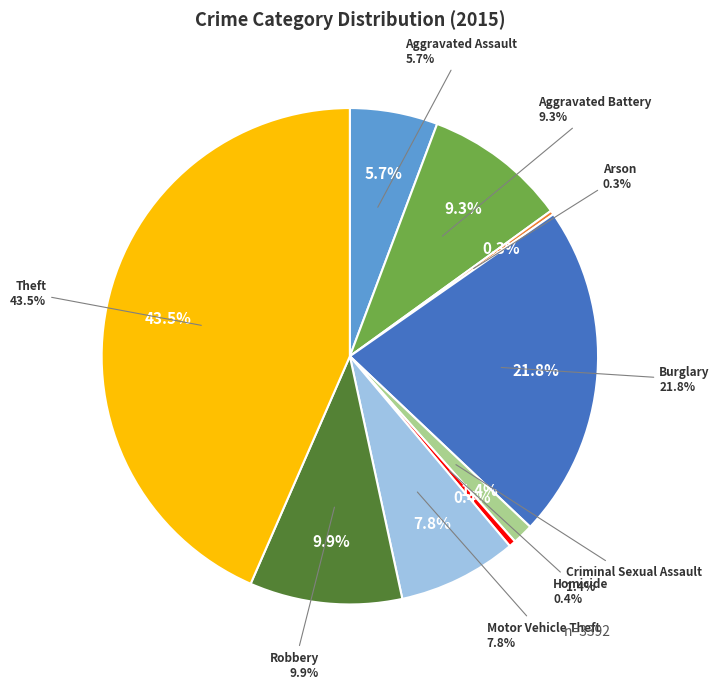

Is the sum of Robbery and Burglary greater than half?

No